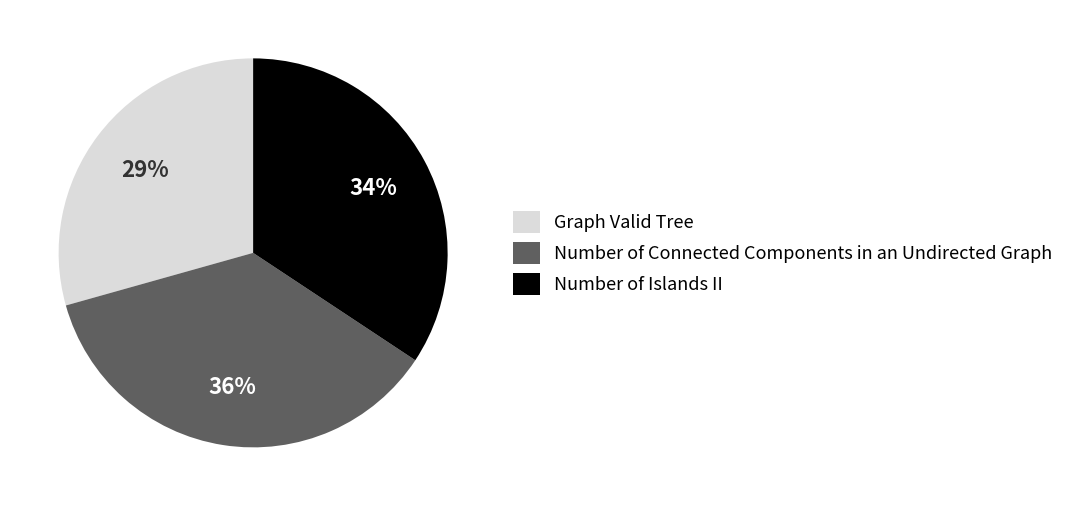

Combined, do Graph Valid Tree and Number of Connected Components in an Undirected Graph account for over 50%?

Yes